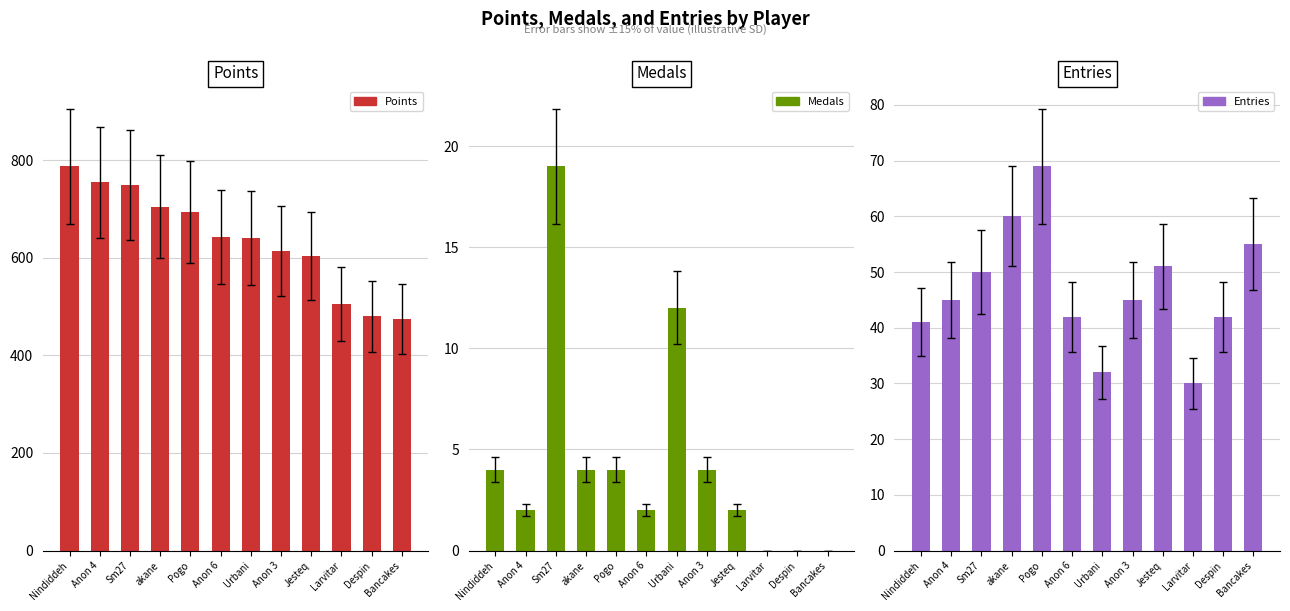

What is the label of the 6th bar from the left?

Anon 6